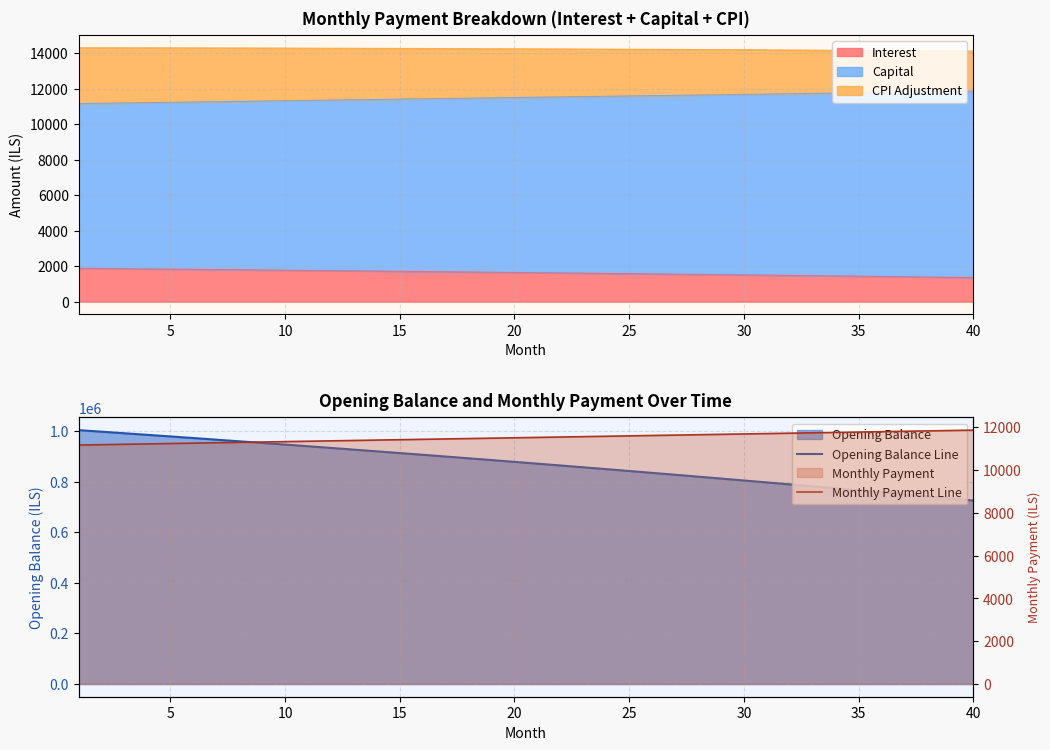

What is the lowest value of the Interest series?

1359.4